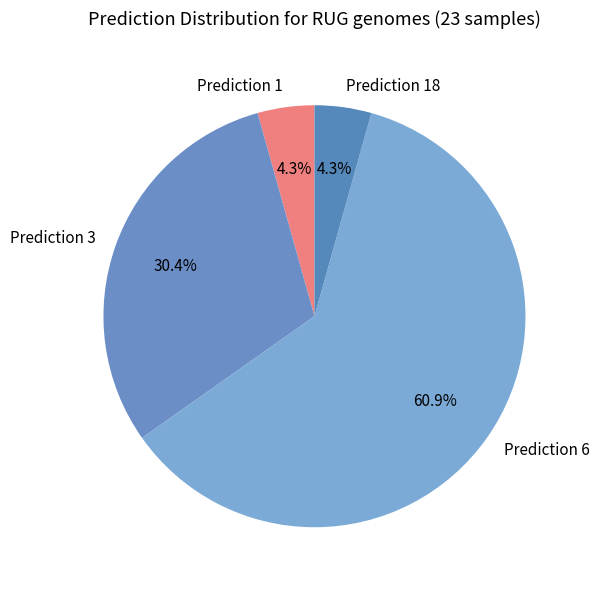

Is there a majority slice in this chart?

Yes